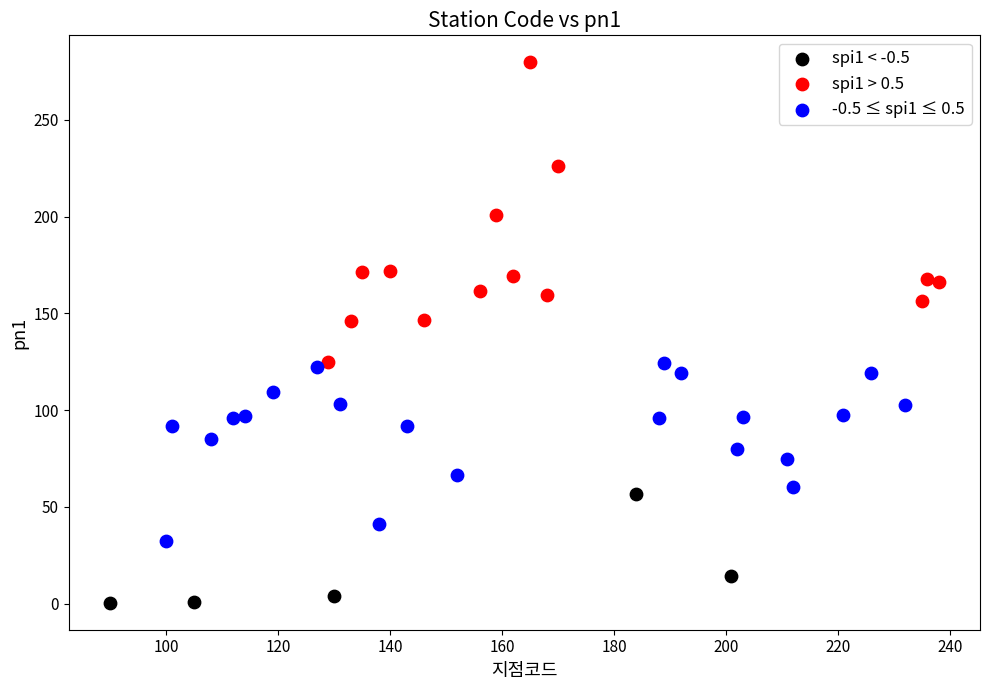

Which series has the largest Y range (max minus min)?

spi1 > 0.5